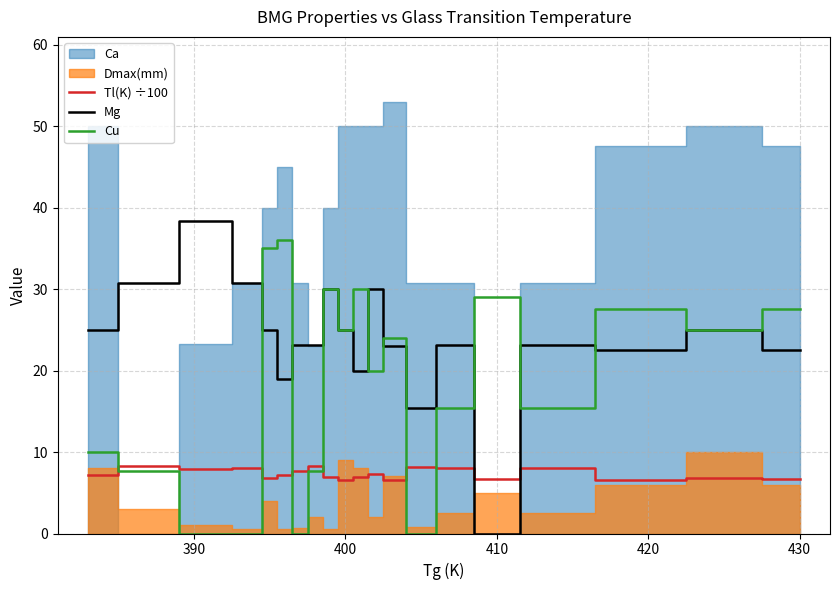

How many values in the Mg series exceed 23?

13